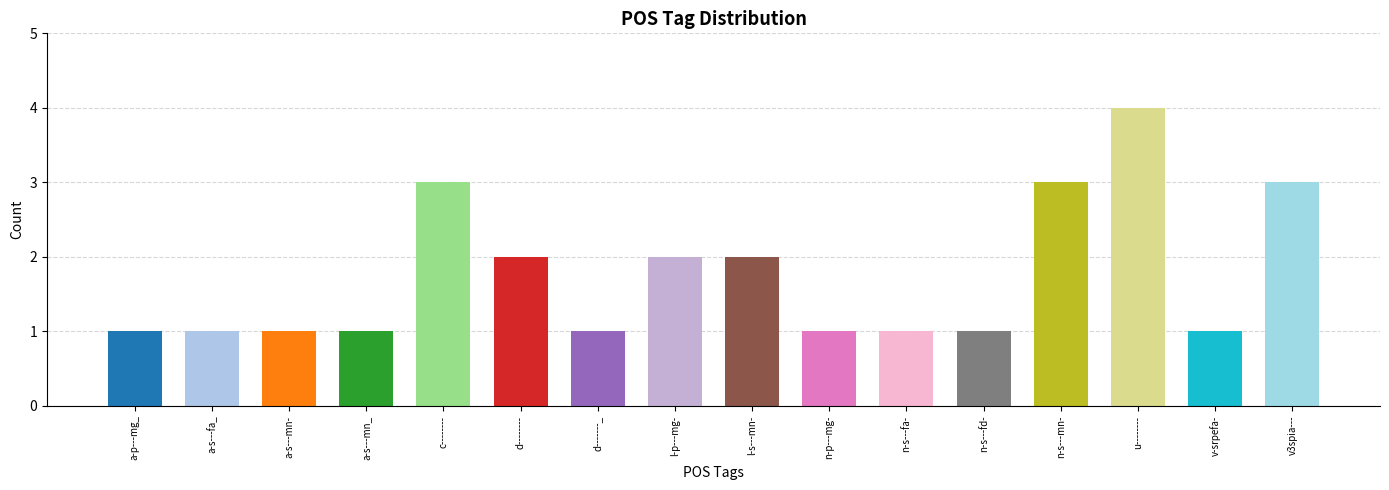

Which has a higher value, v3spia--- or v-srpefa-?

v3spia---